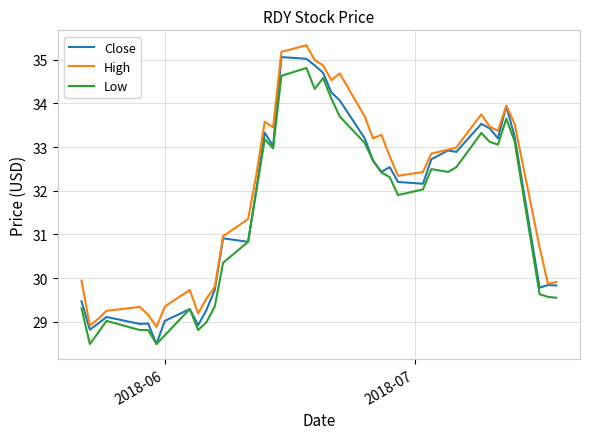

True or false: High and Low intersect in this chart.

False